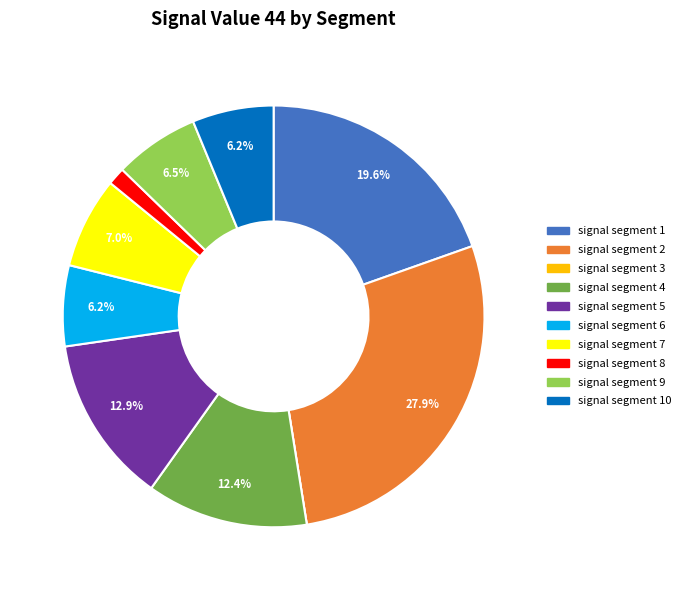

Which has a higher value, signal segment 9 or signal segment 8?

signal segment 9